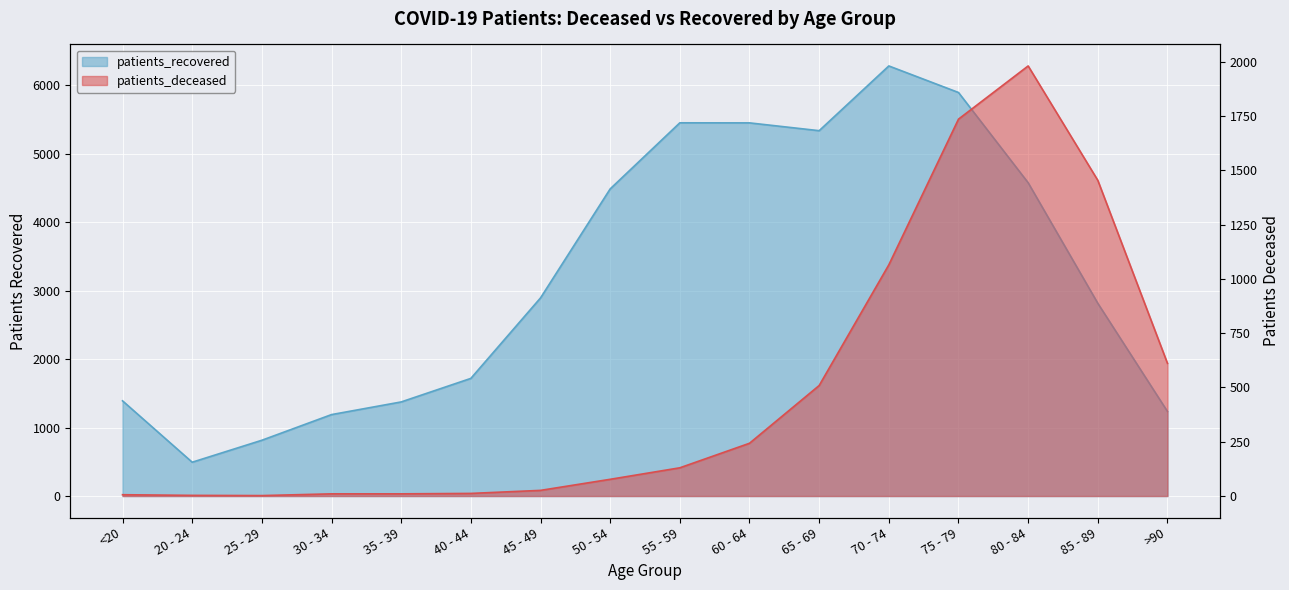

Where is the first local minimum for patients_deceased?

25 - 29